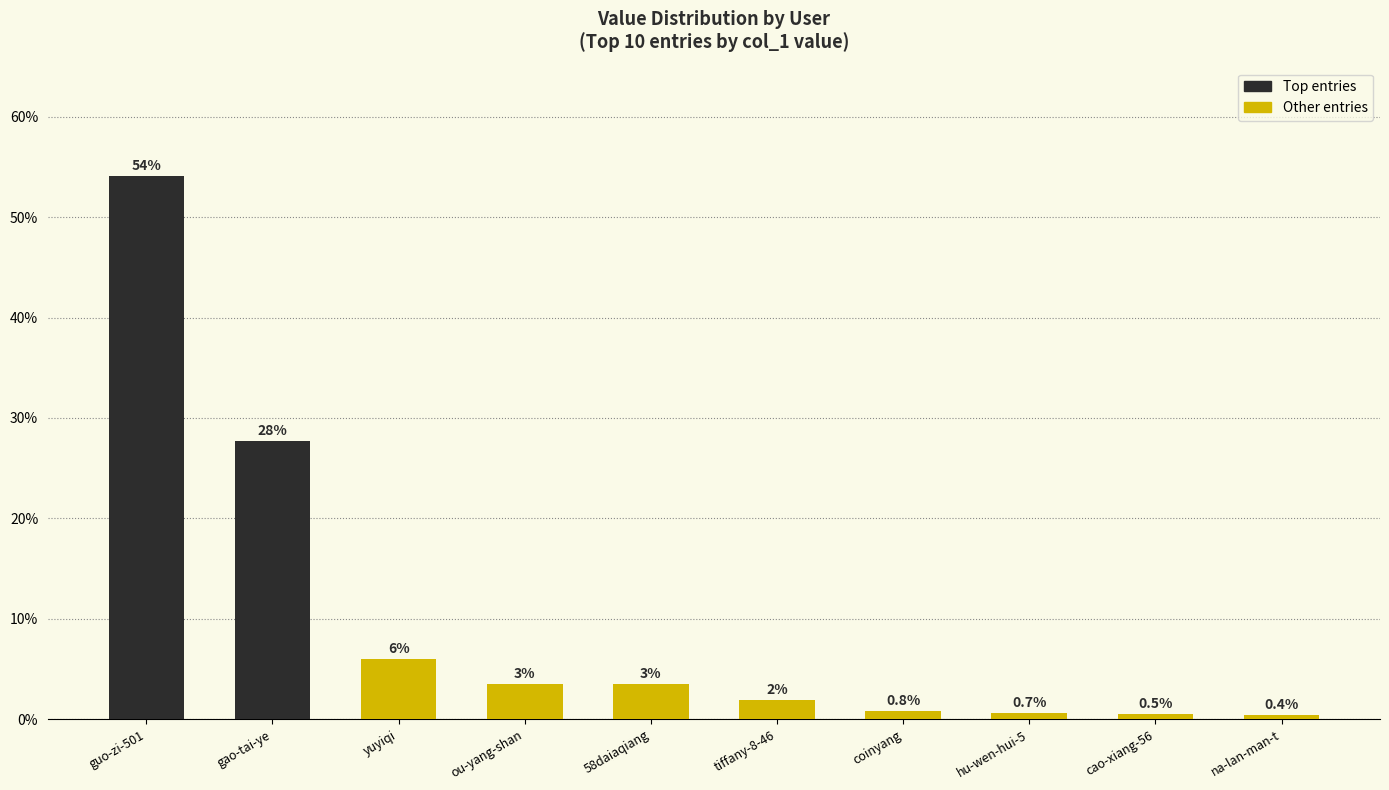

What is the sum of all values?

99.0